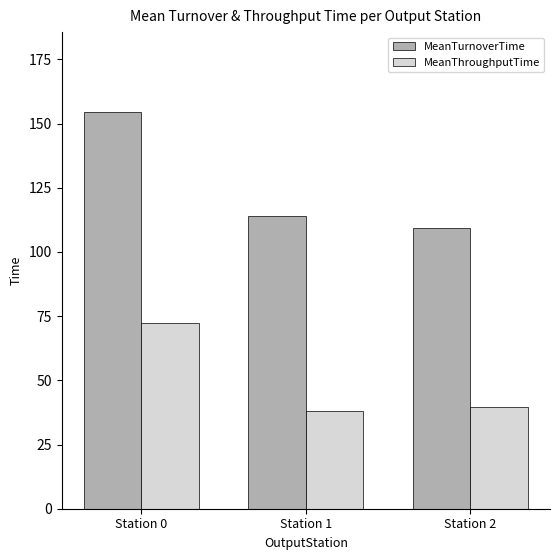

Between Station 0 and Station 1, which series saw the biggest shift?

MeanTurnoverTime